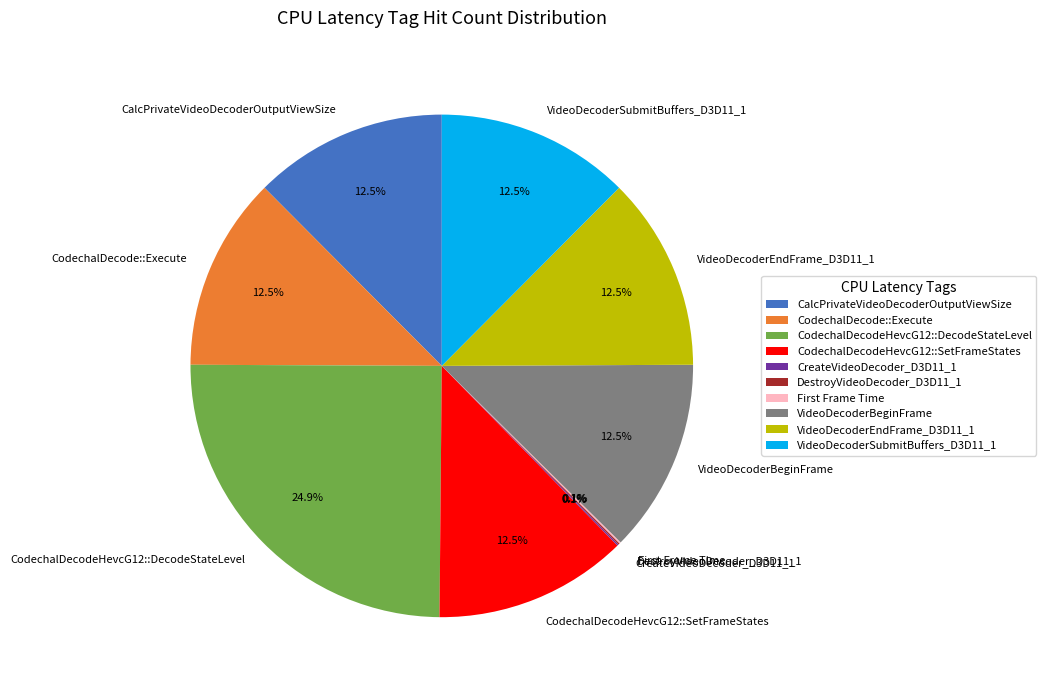

Which category has the biggest portion of the pie?

CodechalDecodeHevcG12::DecodeStateLevel